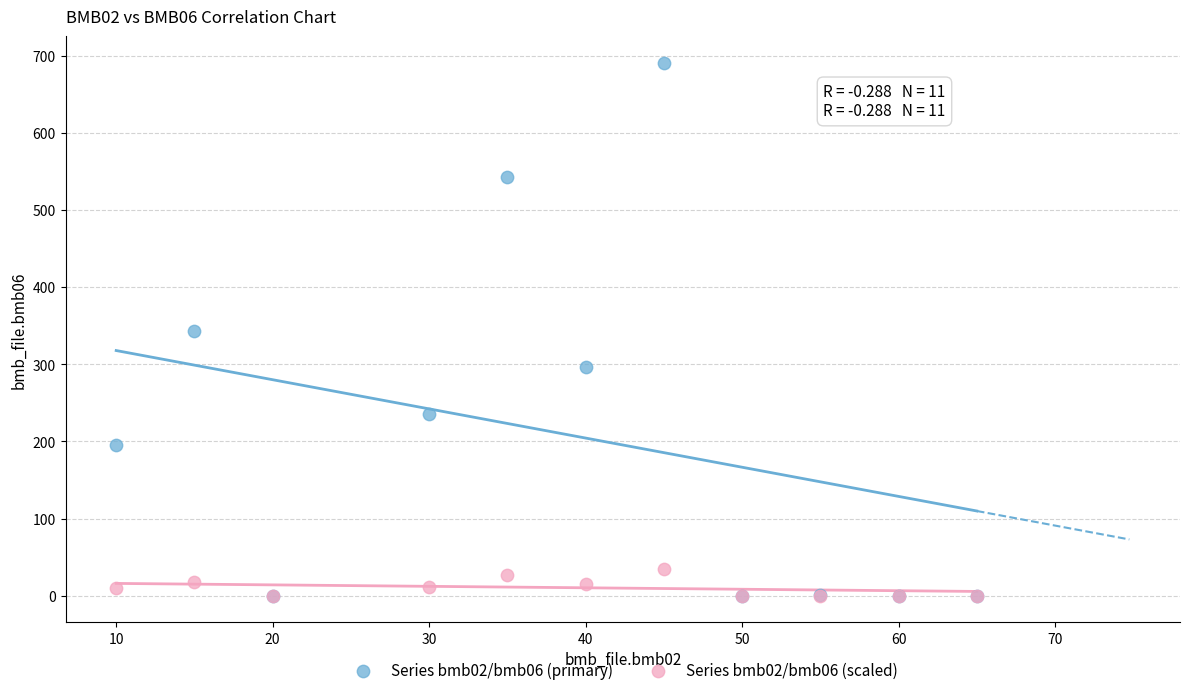

What are all the series names shown in the legend?

Series bmb02/bmb06 (primary), Series bmb02/bmb06 (scaled)